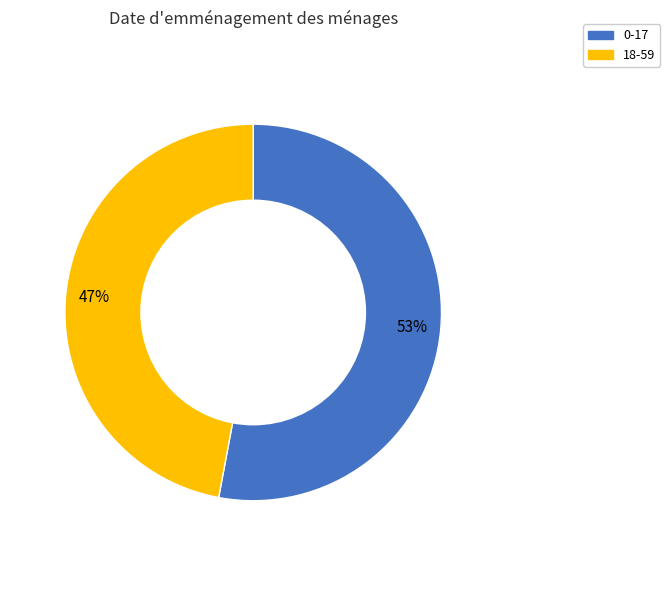

How many slices are in this pie chart?

2